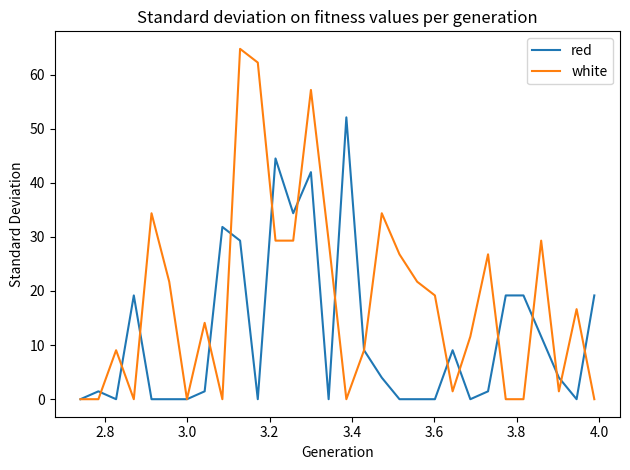

Which series has the largest range (max minus min)?

white